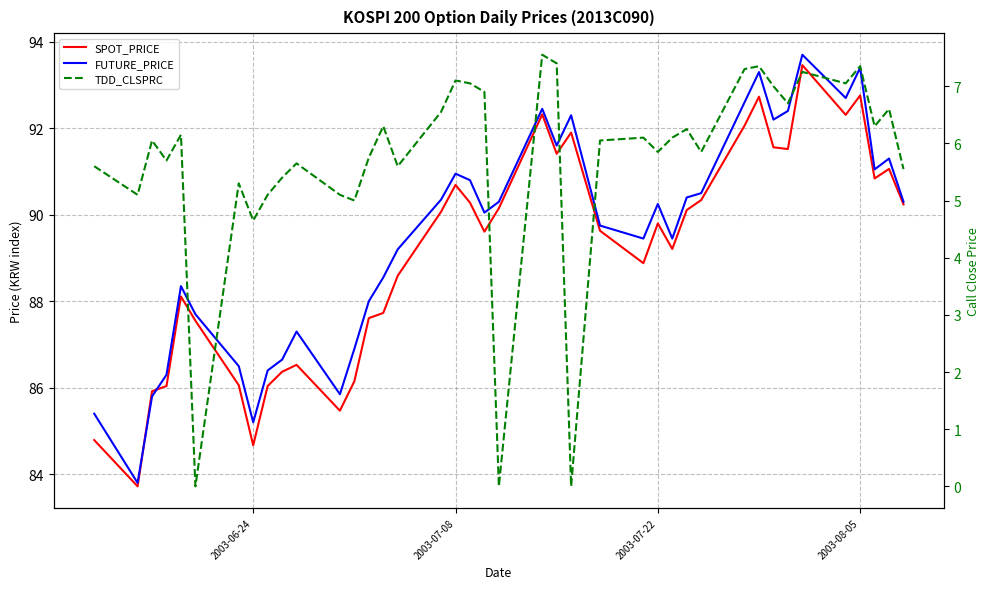

Which series has the largest total across all categories?

FUTURE_PRICE